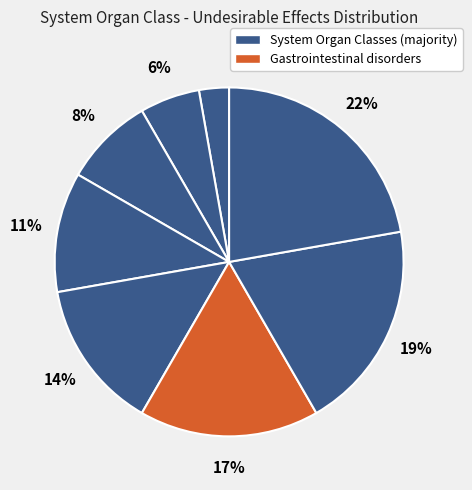

Rank the categories by value from highest to lowest.

Musculoskeletal, connective tissue and bone disorders, Skin and subcutaneous tissue disorders, Gastrointestinal disorders, Respiratory, thoracic and mediastinal disorders, Vascular disorders, Nervous system disorders, Blood and lymphatic system disorders, Infections and infestations